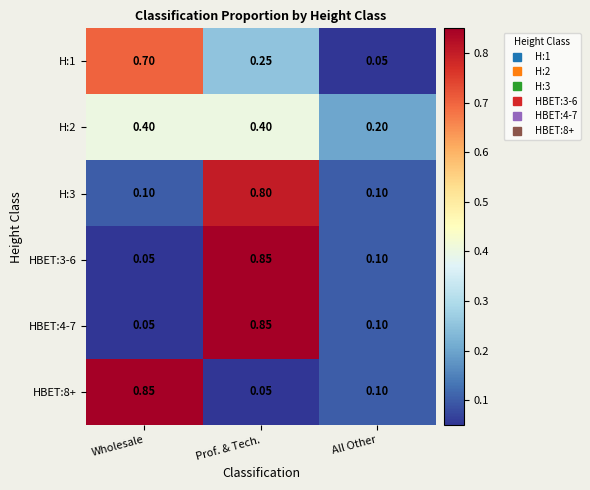

Where is HBET:8+ nearest to the value 0?

Prof. & Tech.